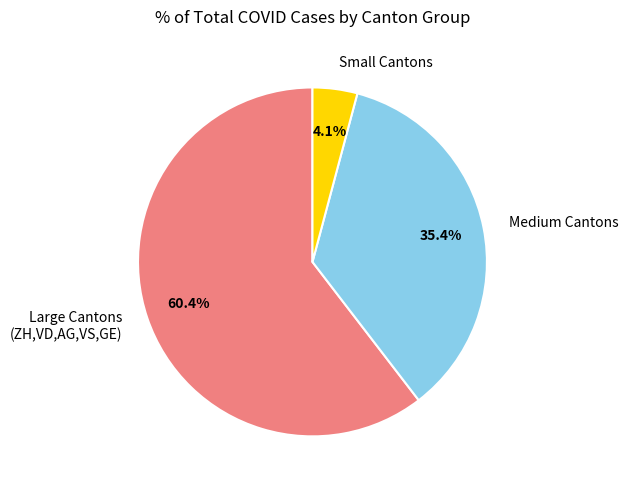

What is the ratio of the value at Medium Cantons to the value at Large Cantons (ZH,VD,AG,VS,GE)?

0.6